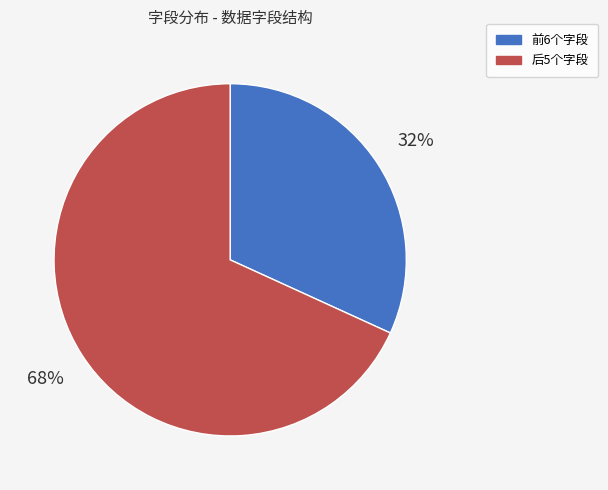

To the nearest percent, what is the average slice percentage?

50%